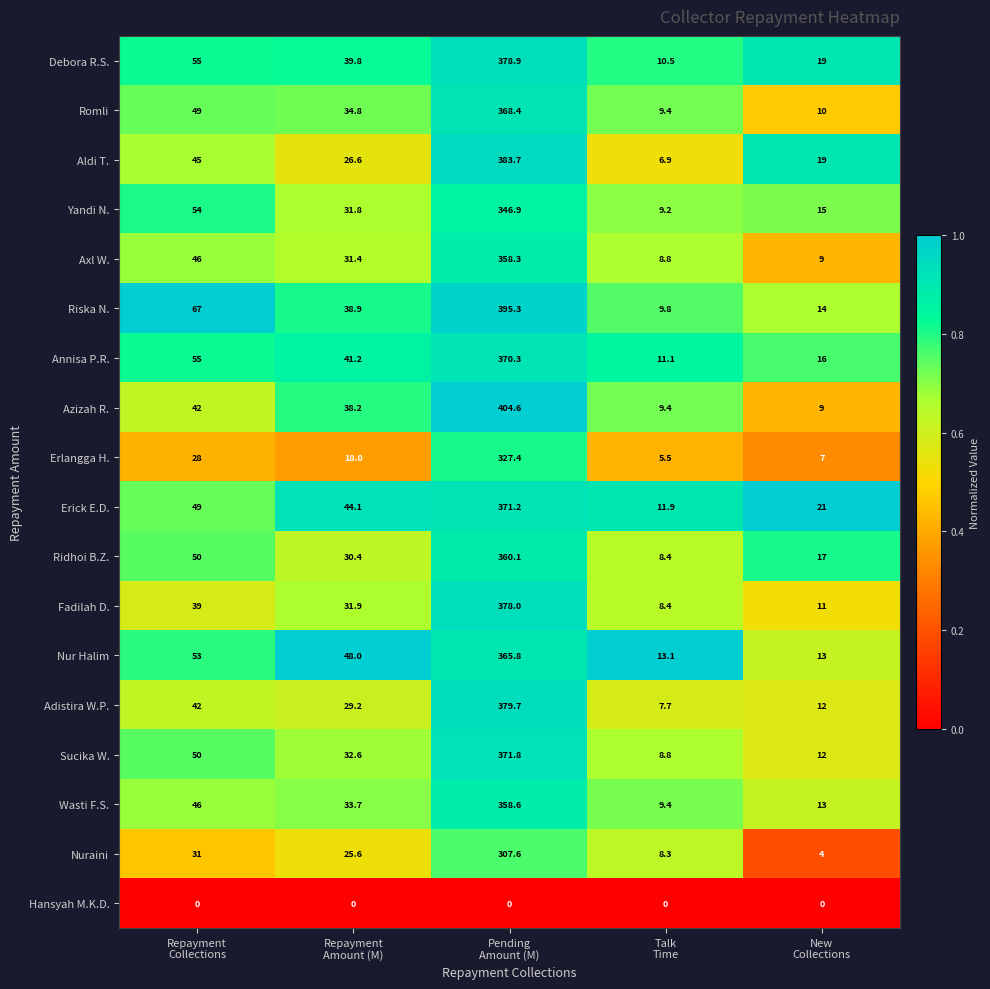

What is the minimum value for Riska N.?

9.8